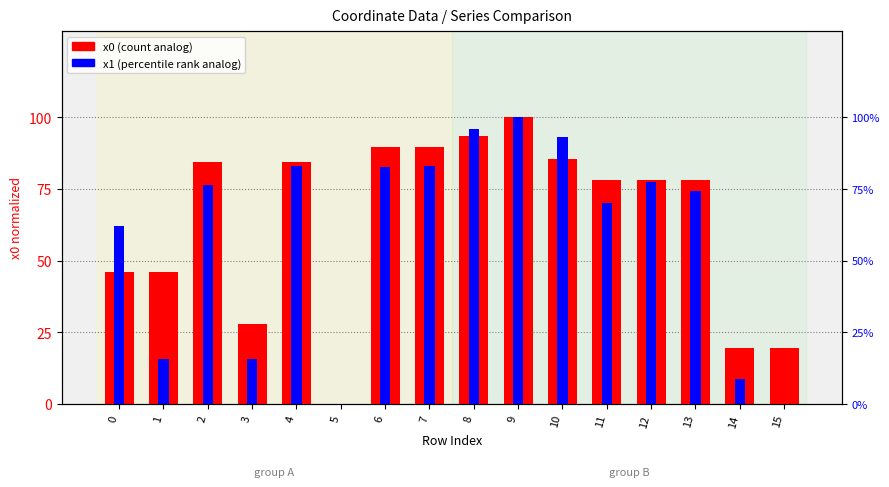

What is the total value across all series at 12?

155.5